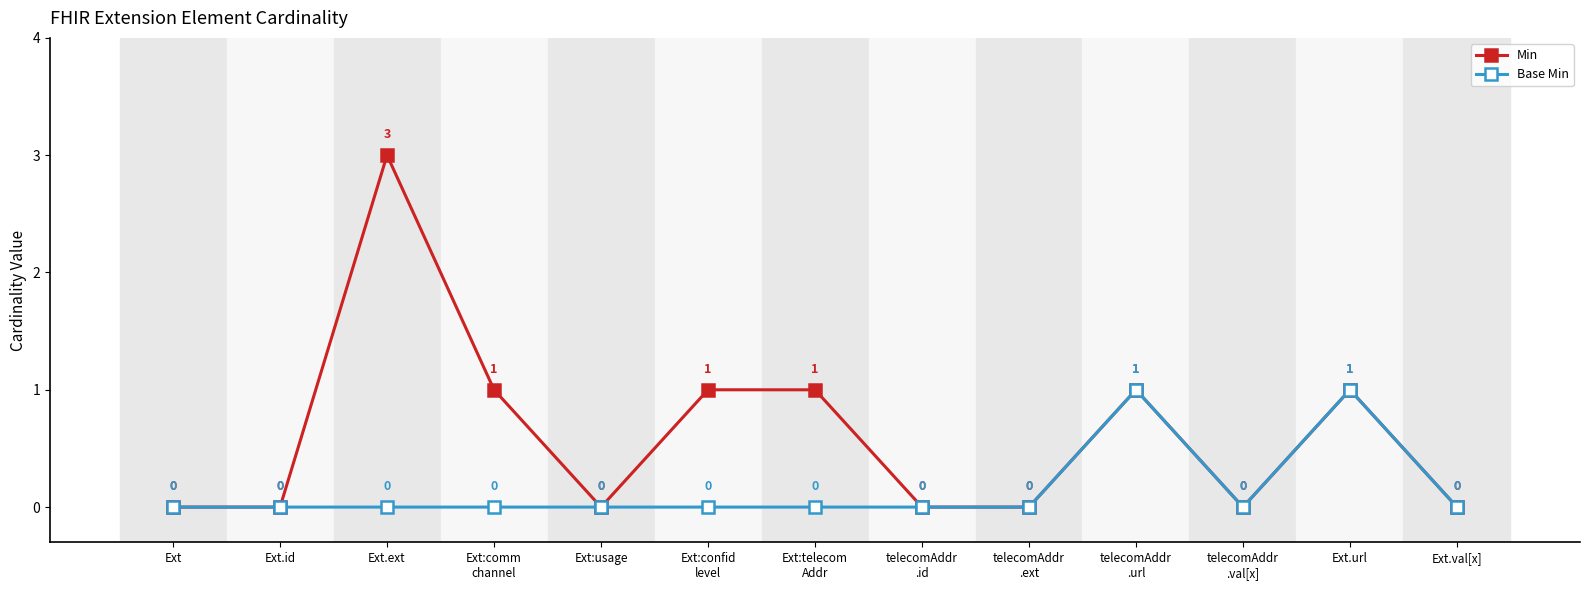

What is the greatest value displayed?

3